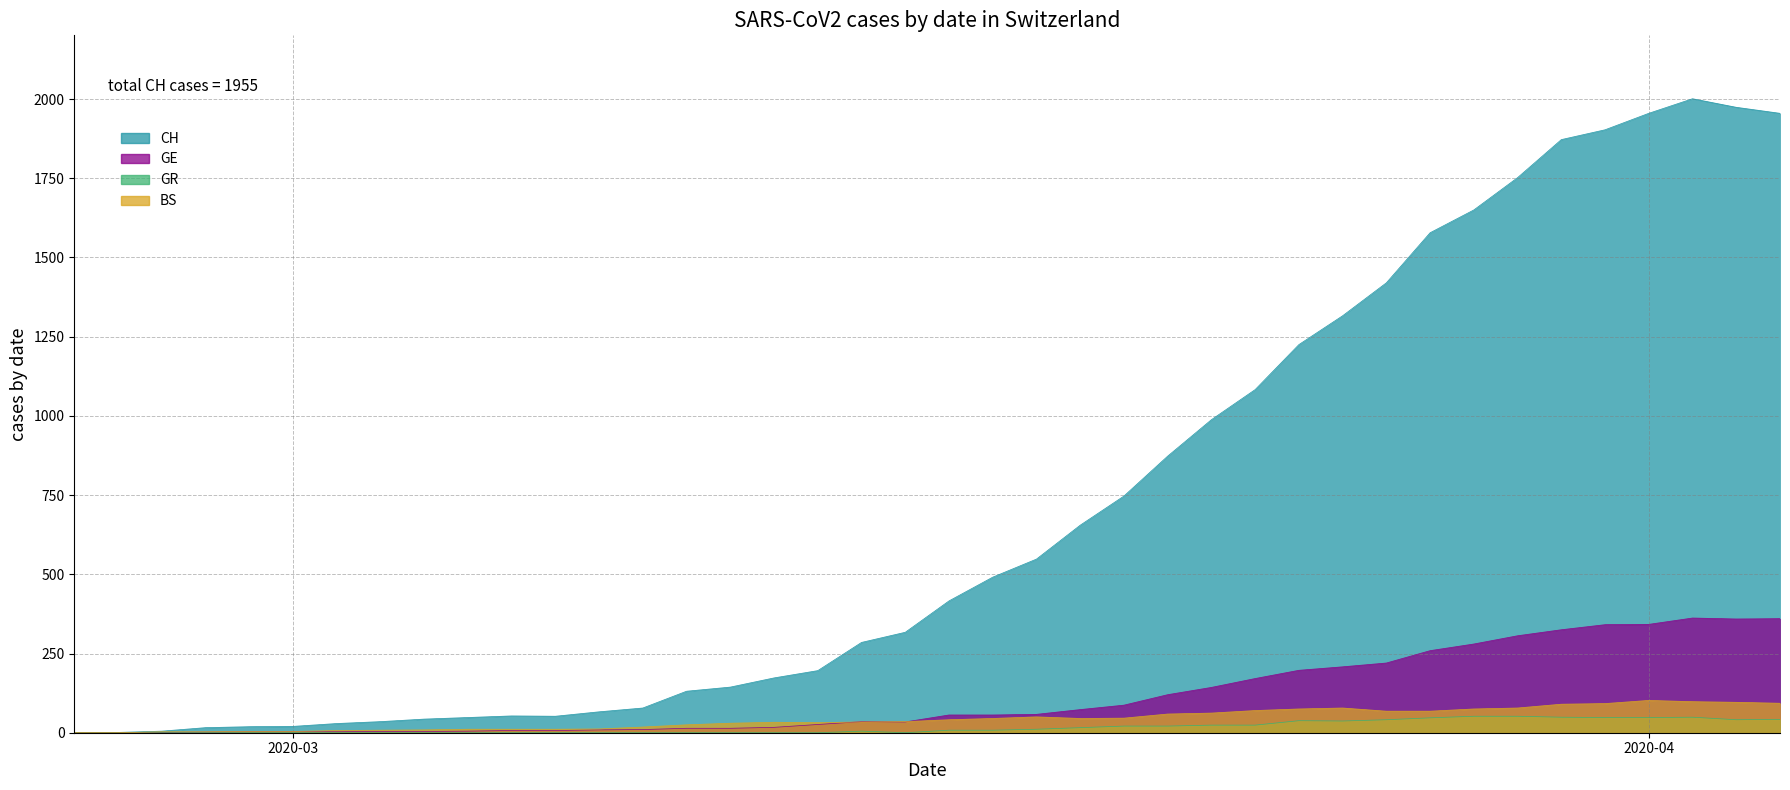

Which series has the largest total across all categories?

CH